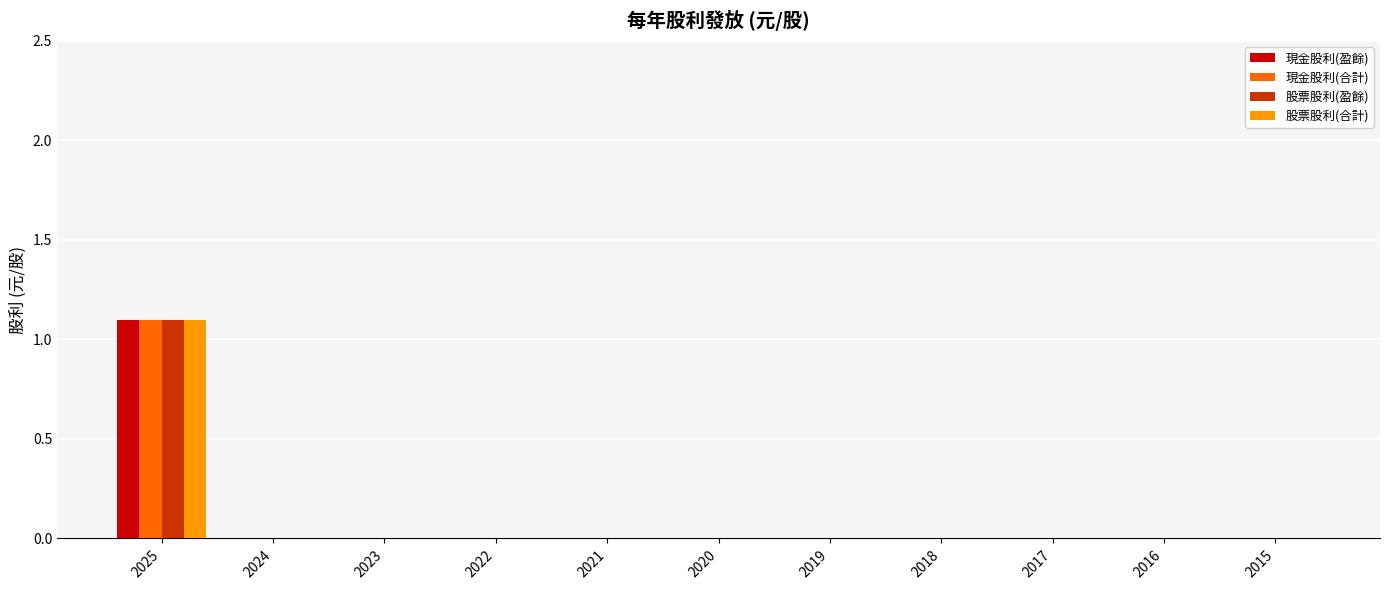

At which category is the sum across all series the highest?

2025